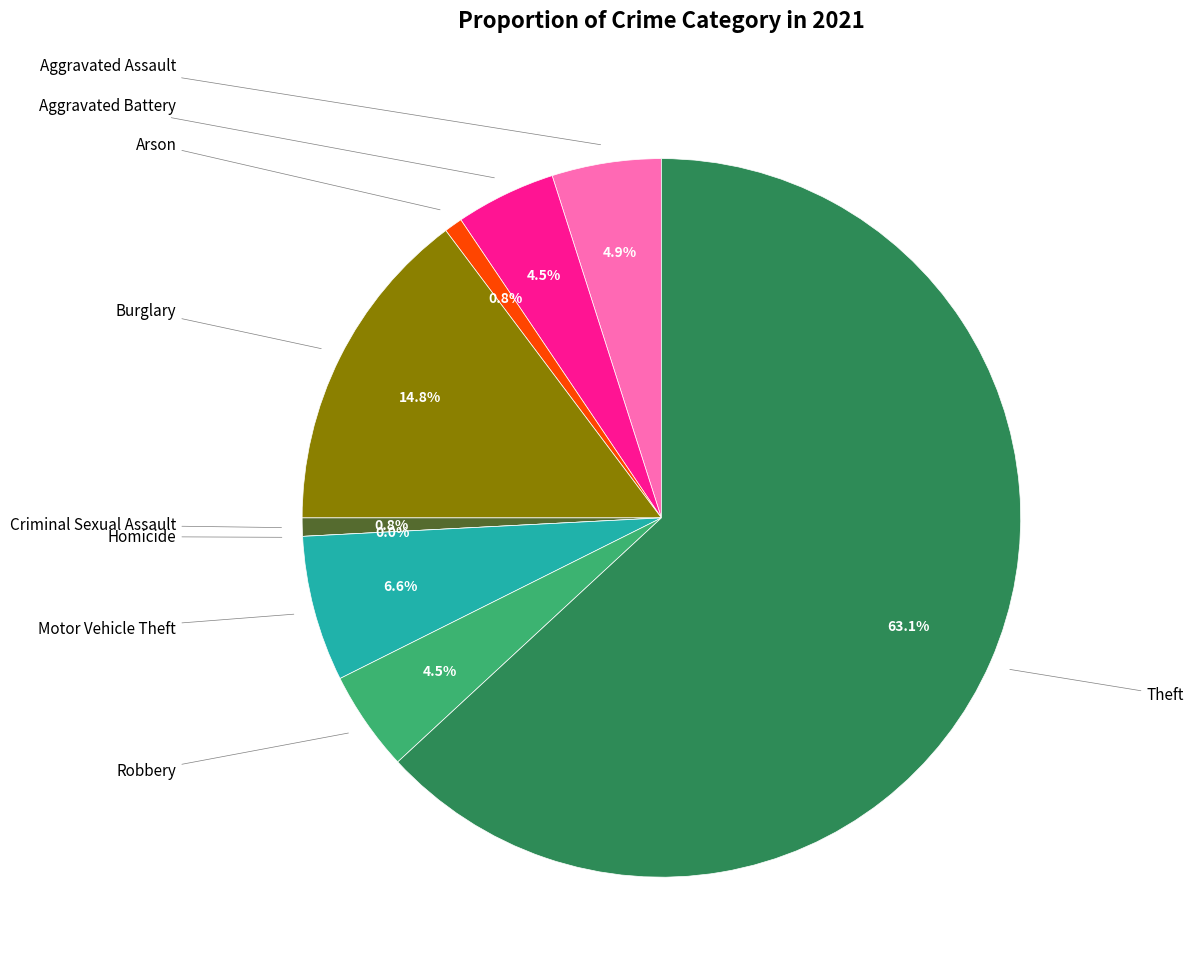

Between Theft and Aggravated Battery, which is larger?

Theft